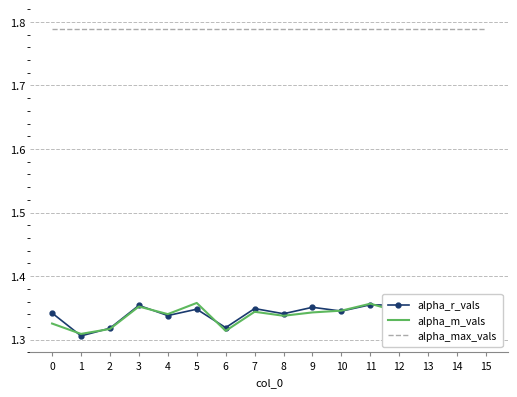

What is the total value across all series at 14?

4.5